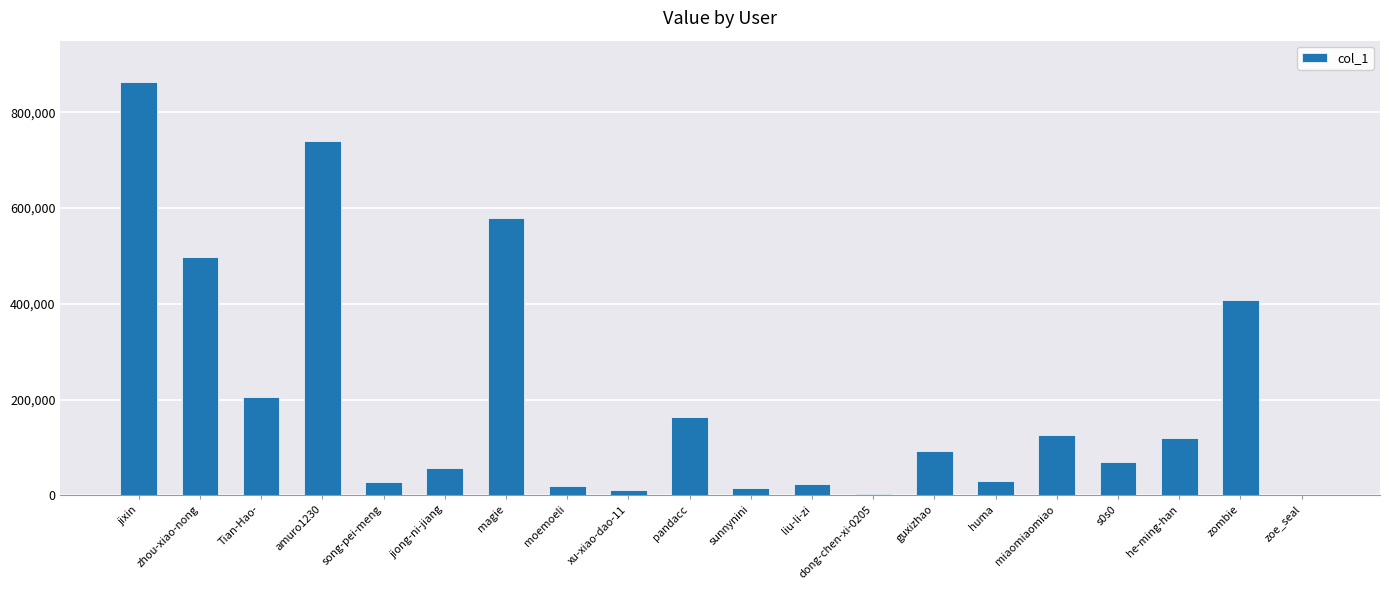

Where is the data nearest to the value 431337?

zombie